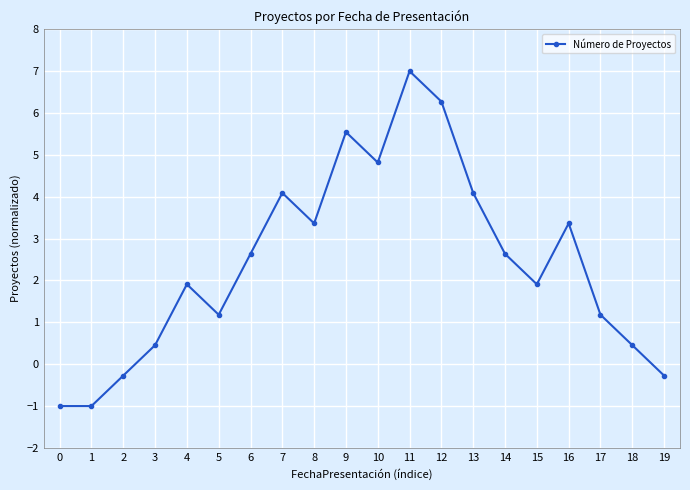

What is the value of the 7th point from the left?

2.6